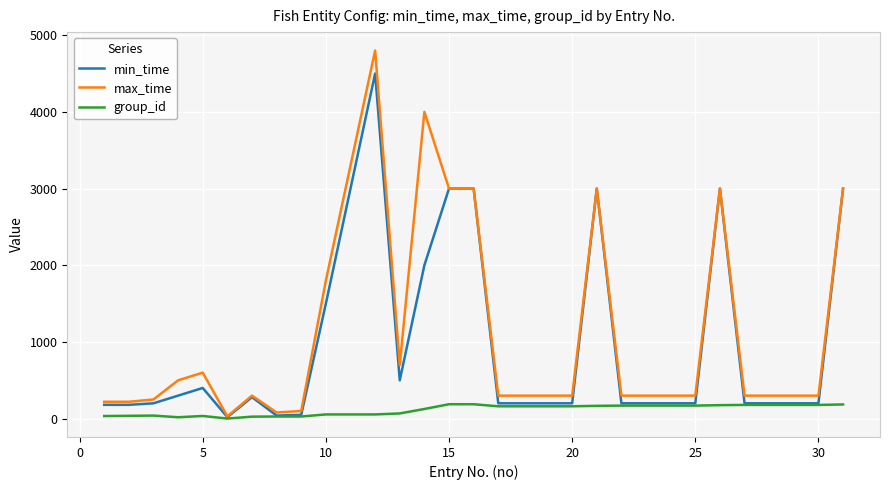

What is the highest value of the min_time series?

4500